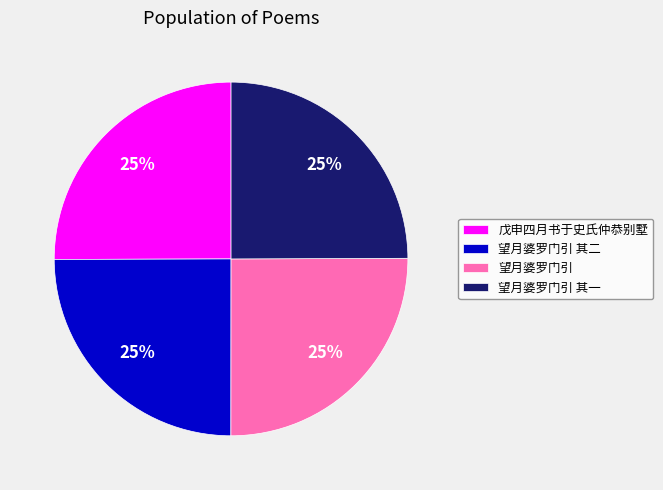

To the nearest percent, what portion does 望月婆罗门引 其一 represent?

25%